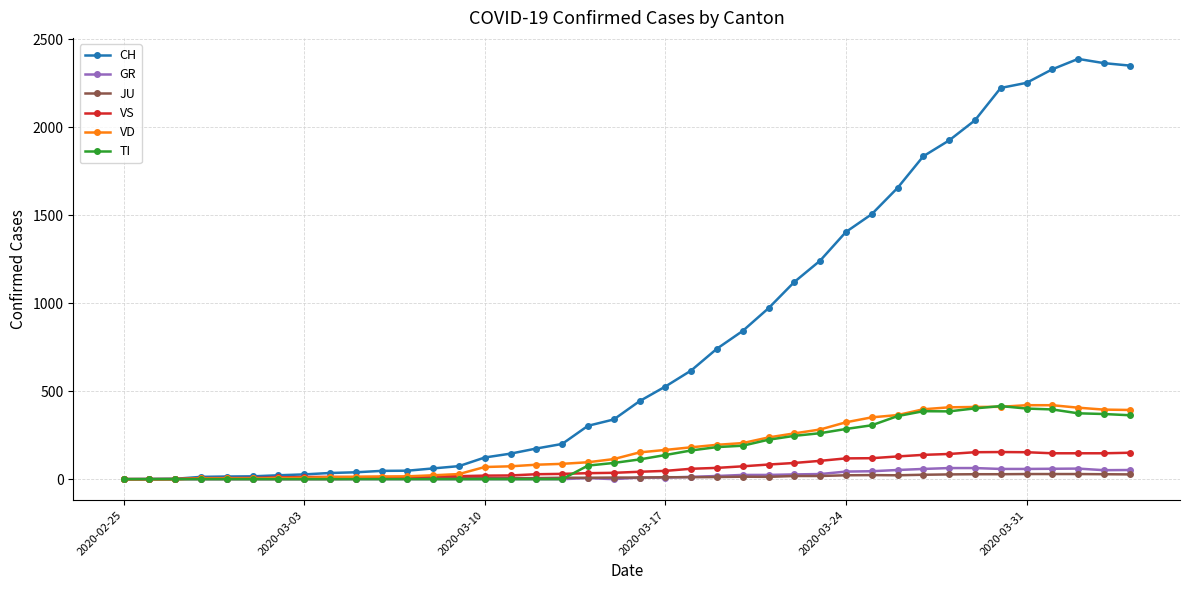

Which series has the largest range (max minus min)?

CH